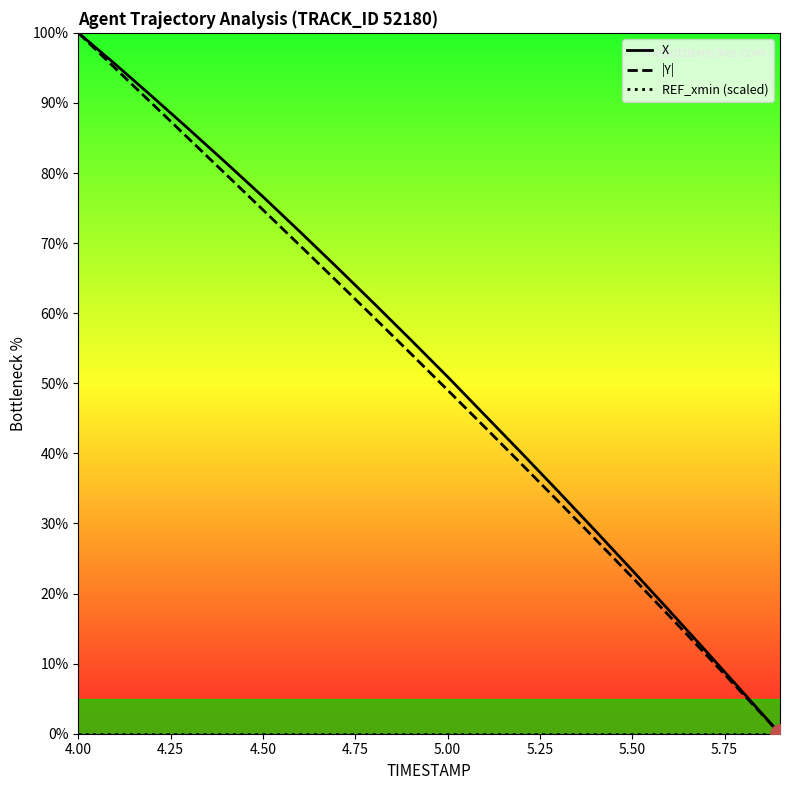

Is it true that REF_xmin (scaled) equals 0.0 at 4.00?

True